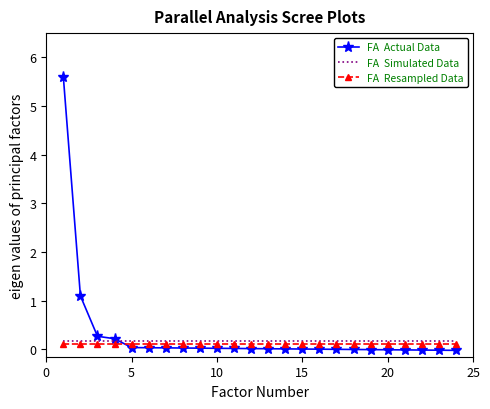

What is the maximum value shown in the chart?

5.6